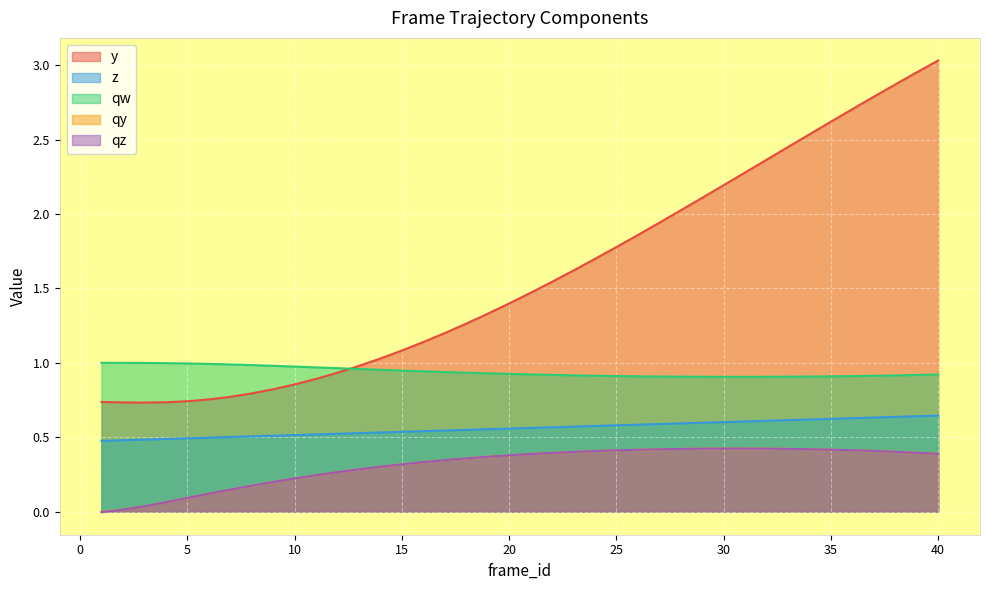

What is the sum of the qw values at 24 and 36?

1.8